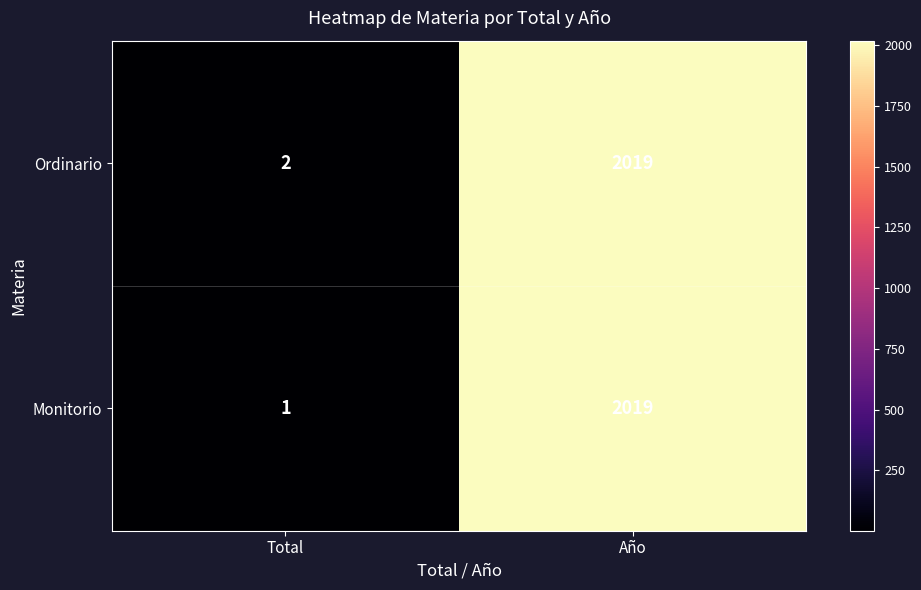

At which category is the sum across all series the highest?

Año